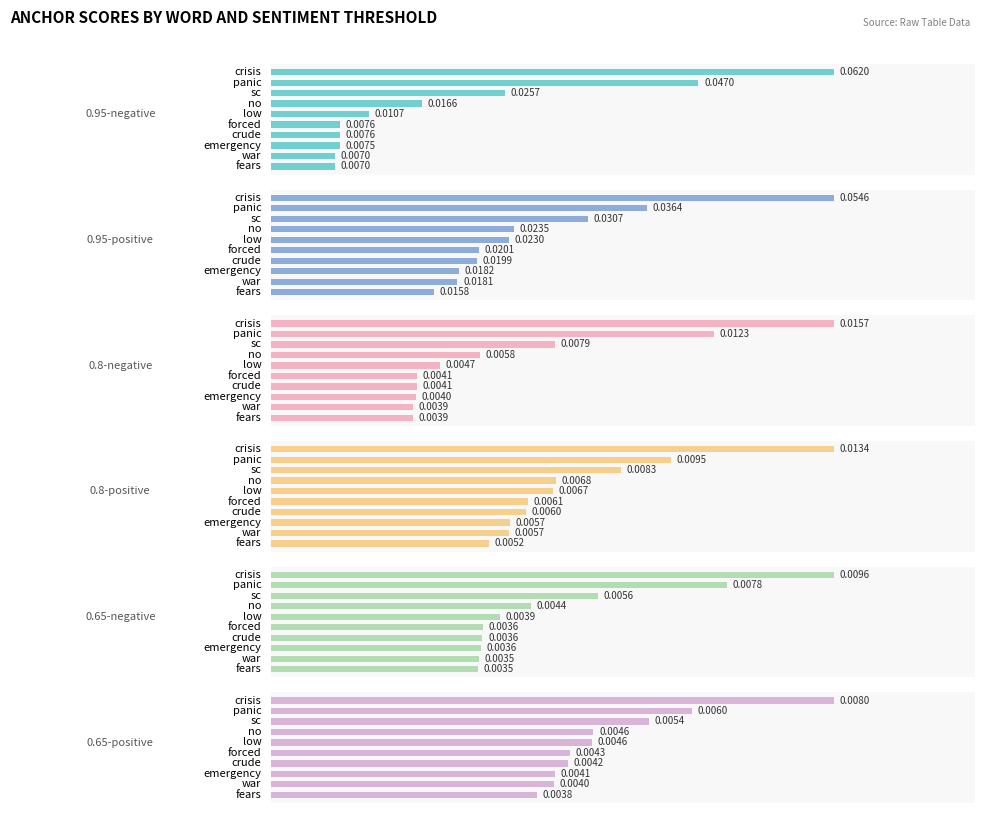

How many groups of bars are there?

10